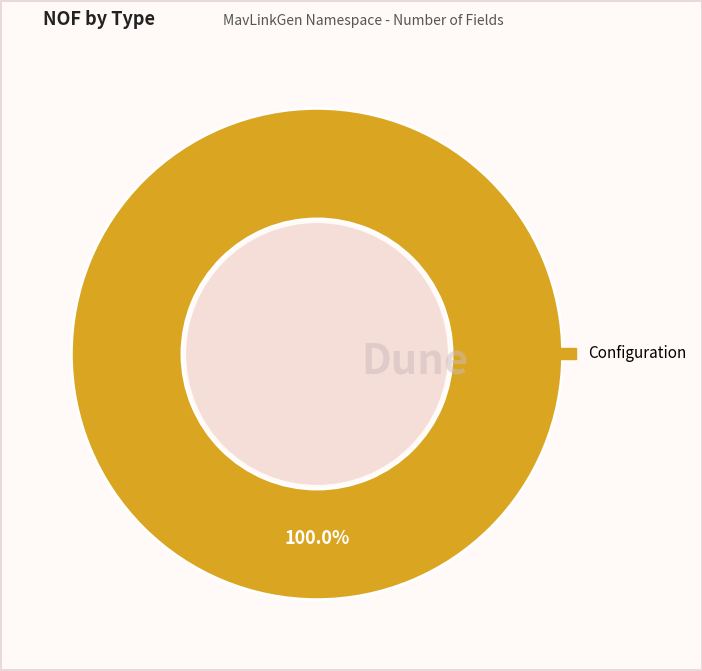

Does any single category account for the majority?

Yes